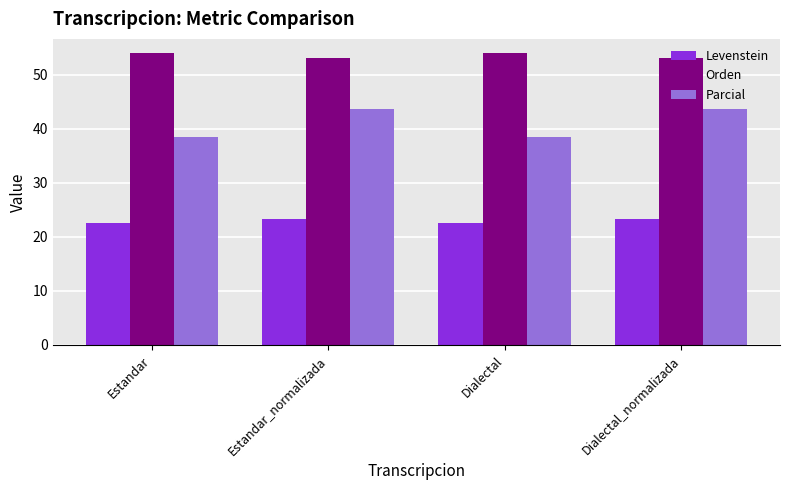

What are all the series names shown in the legend?

Levenstein, Orden, Parcial